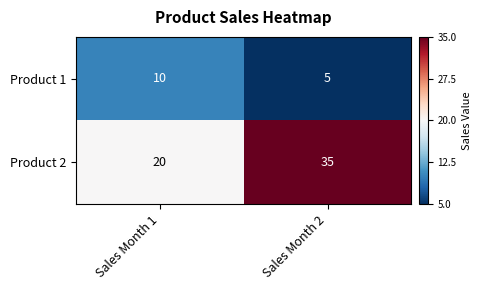

What is the difference between the maximum and minimum values in the Product 1 series?

5